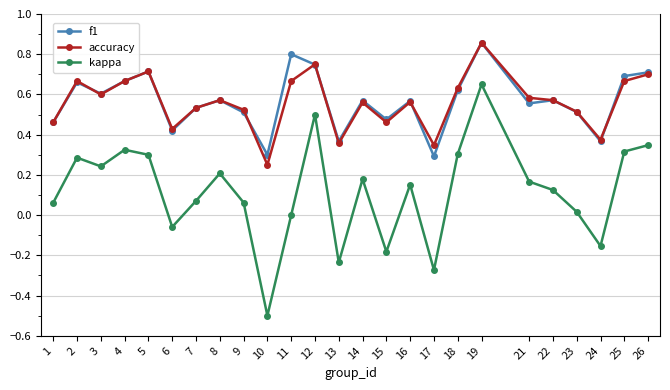

Which category has the highest value across all series?

19